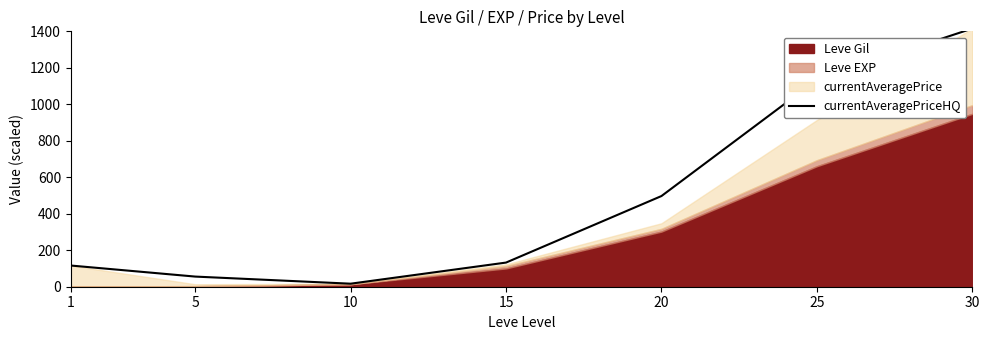

Which category has the lowest value across all series?

10